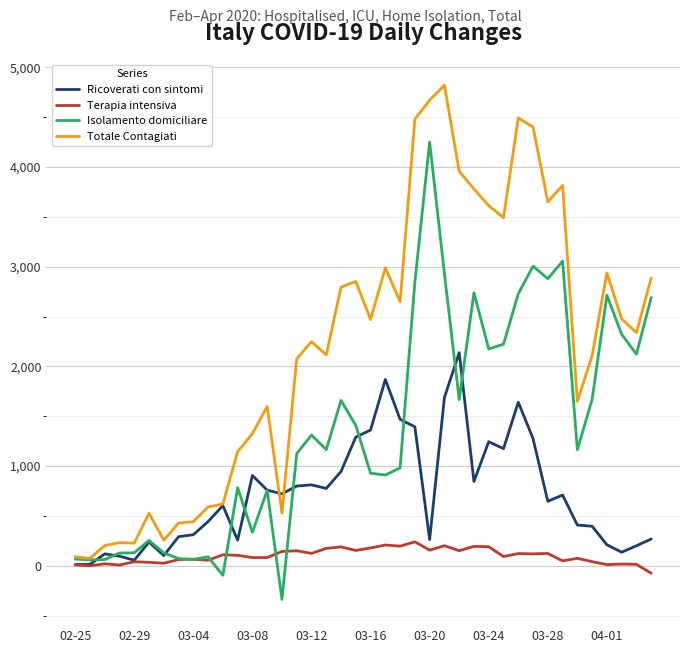

How many values in the Totale Contagiati series are below 2339?

20